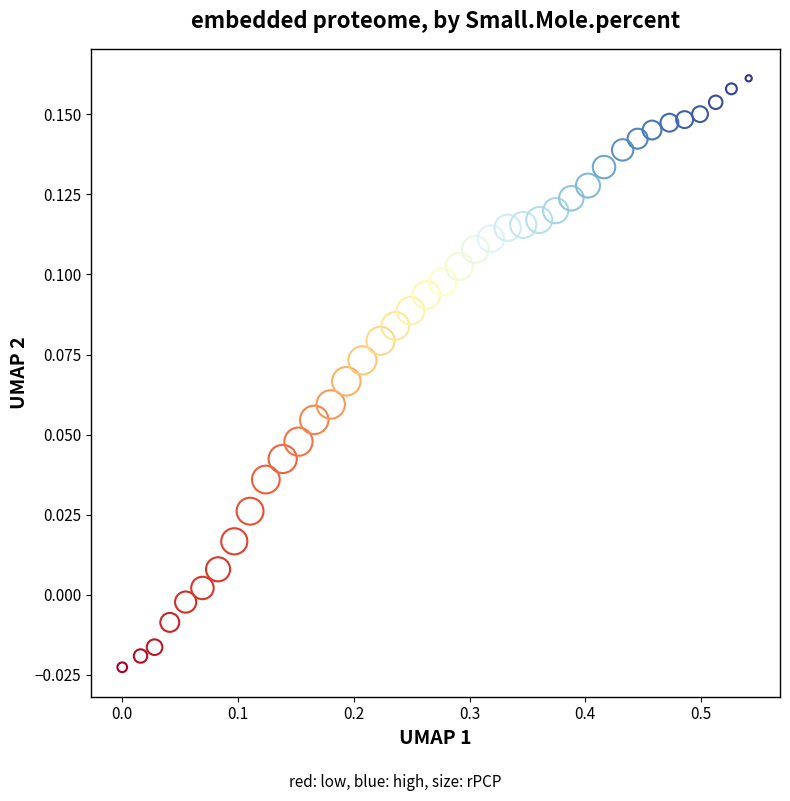

What is the range of X values (max minus min)?

0.5